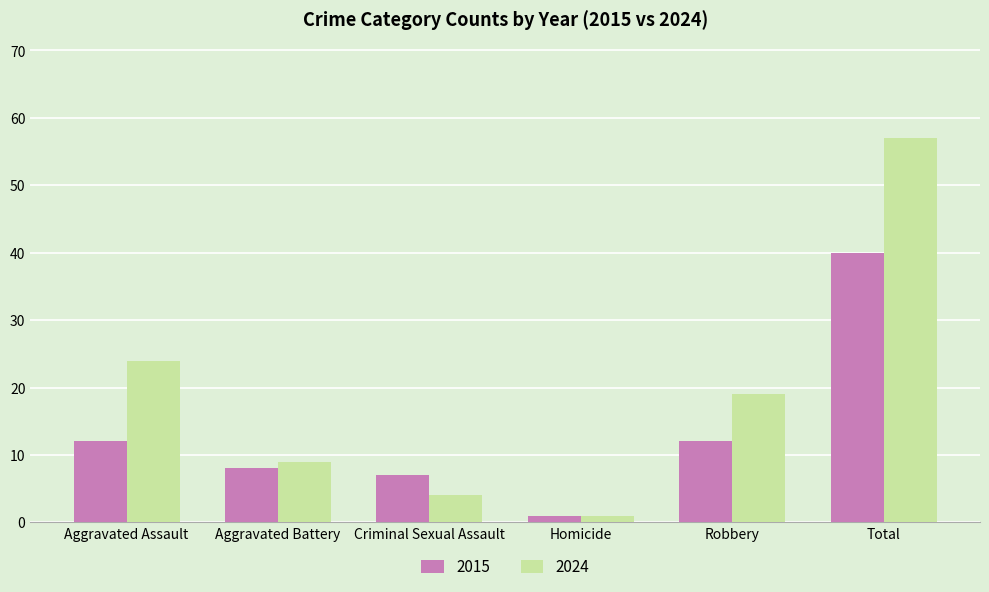

What are all the series names shown in the legend?

2015, 2024